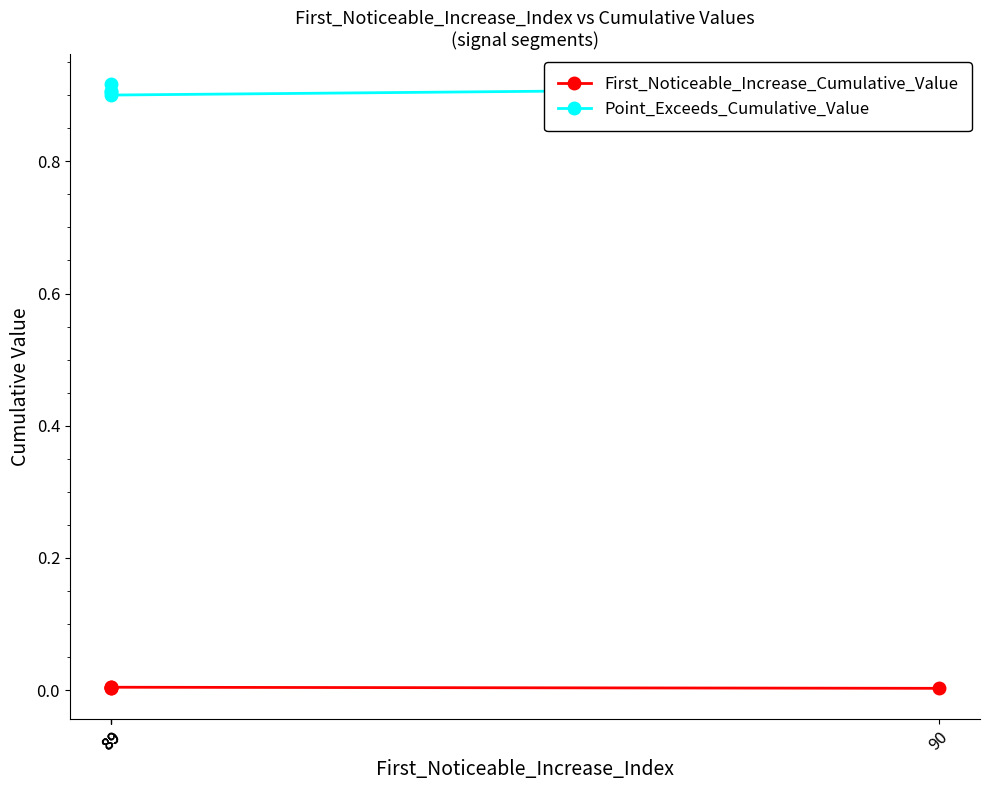

Reading left to right, list all the values displayed in this chart.

First_Noticeable_Increase_Cumulative_Value: 0.0	0.0	0.0	0.0	0.0
Point_Exceeds_Cumulative_Value: 0.9	0.9	0.9	0.9	0.9